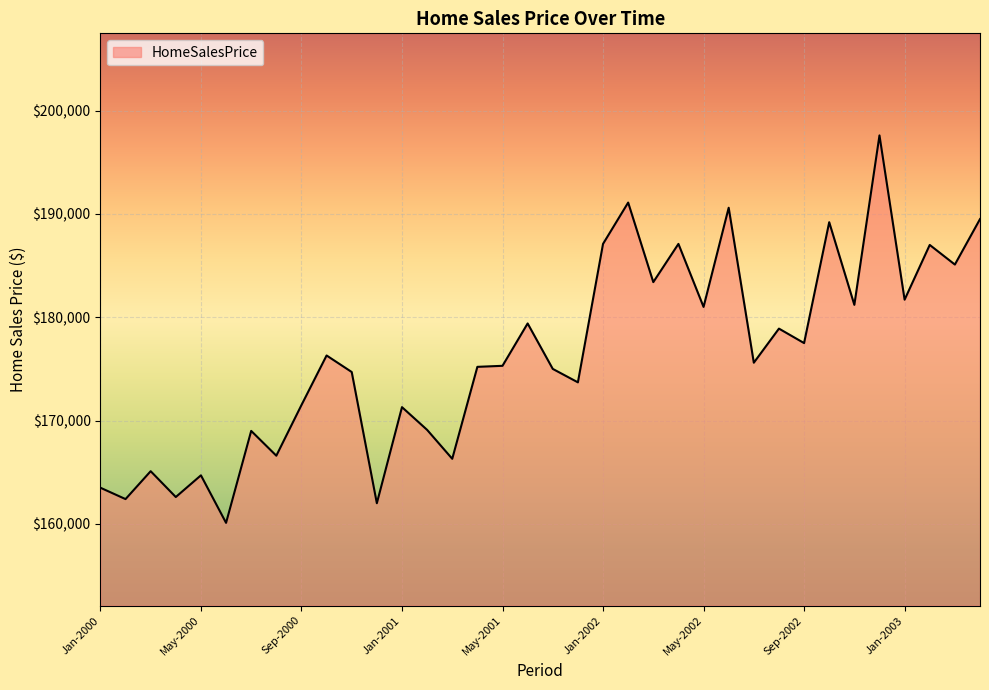

What is the smallest value displayed?

160100